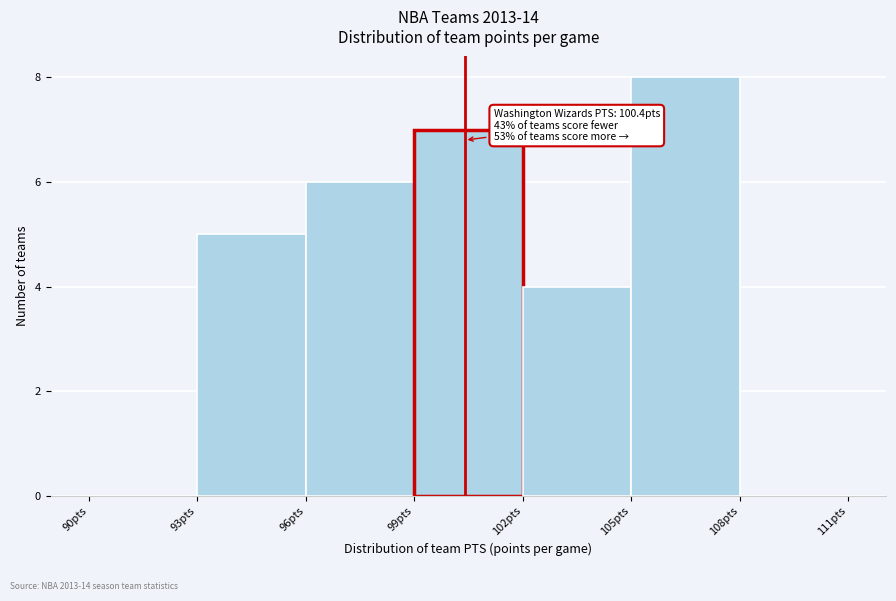

Which range on the x-axis has the tallest bar?

105 to 108